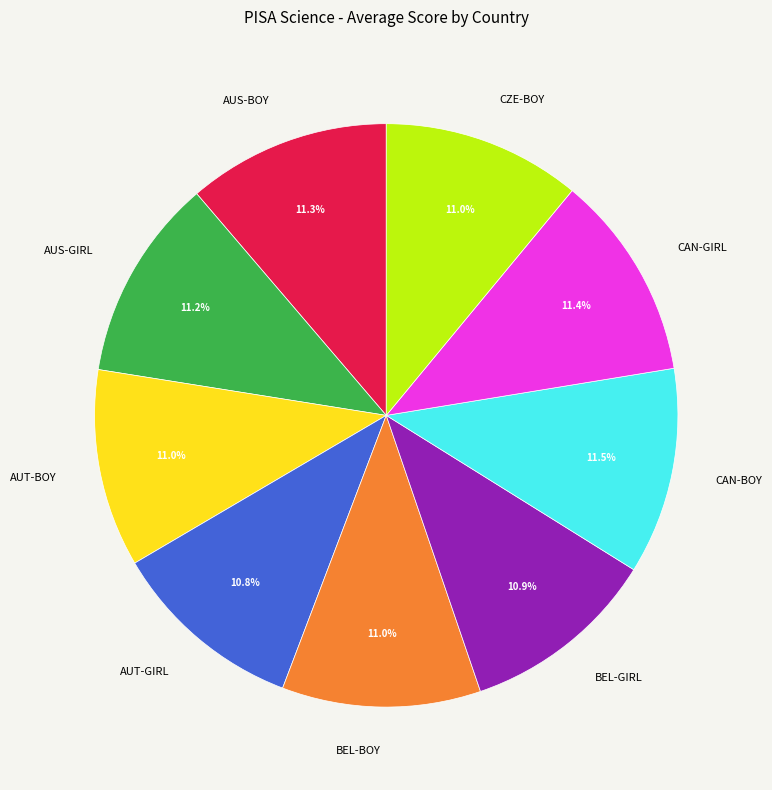

Count the number of slices in the pie.

9